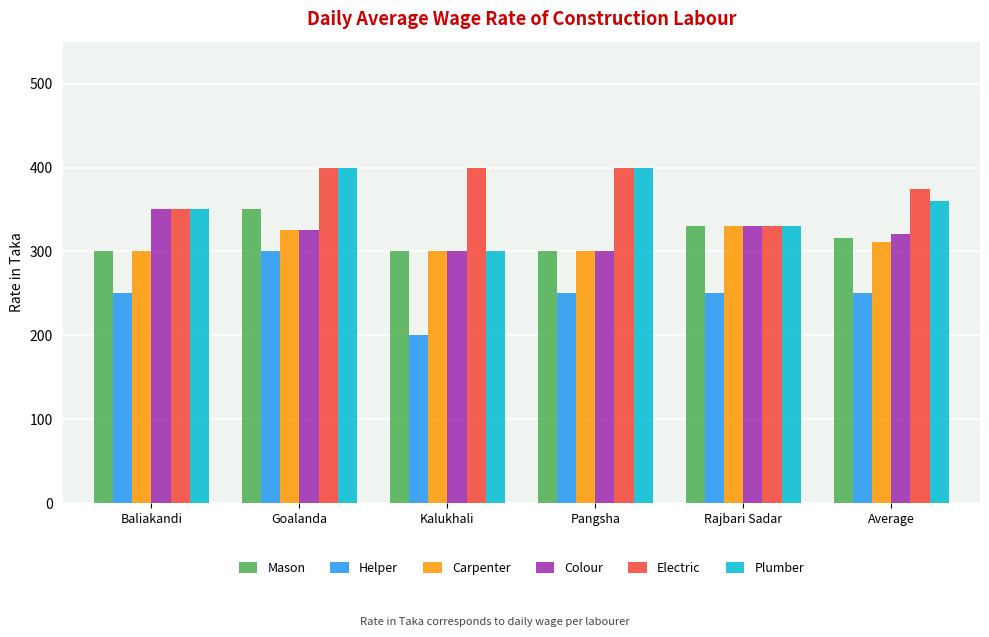

How many values in the Colour series are below 325?

3